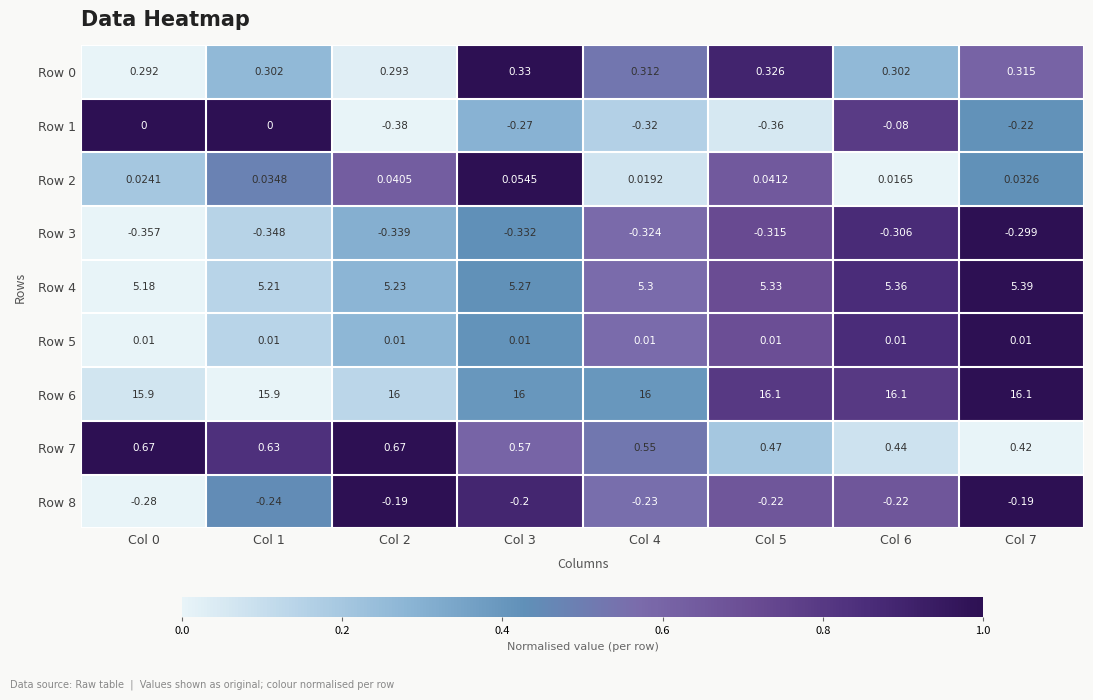

Is the value of Row 4 at Col 3 greater than the value of Row 6 at Col 6?

No